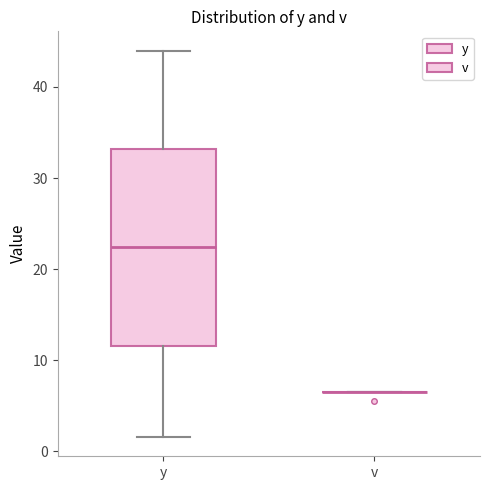

Reading left to right, transcribe this box plot: for each box, give where its median line is, the range the box spans, and where its two whiskers end, as read against the y-axis. The values are not printed on the chart, so give them approximately, as read against the axis.

y: median 22, box 12 to 33, whiskers 2 to 44
v: box collapsed to a line at 6, whiskers 6 to 6